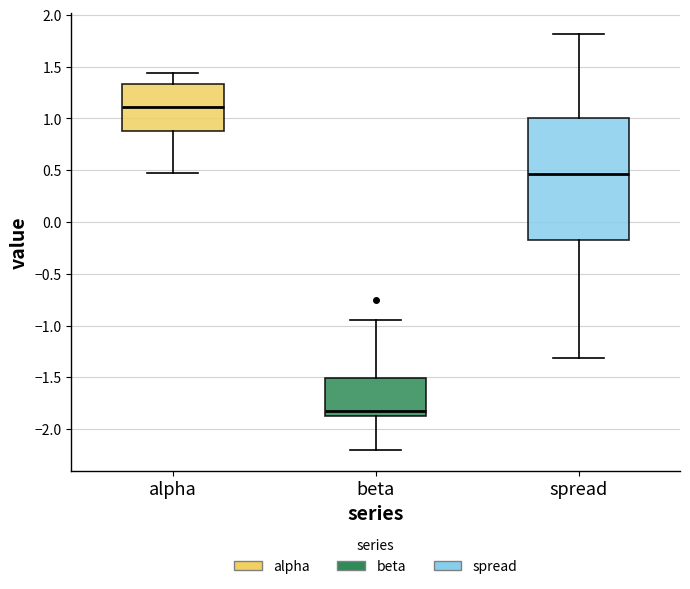

Which box has the lowest median line?

beta